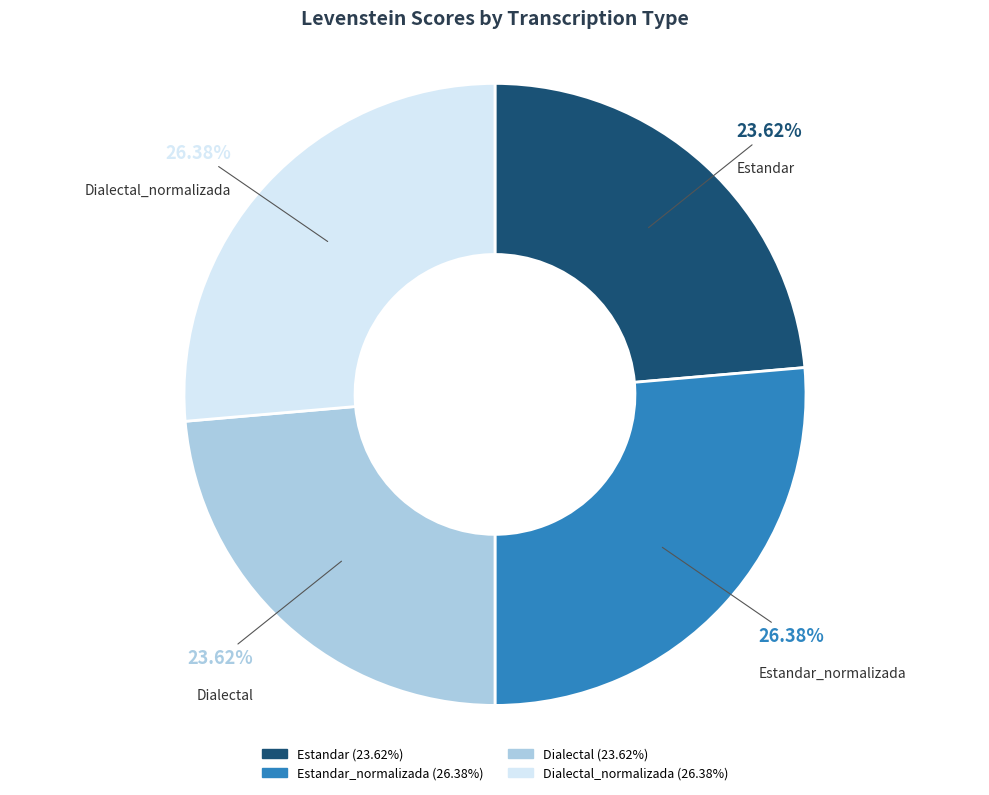

The Dialectal_normalizada slice represents 20% of the pie. True or false?

False